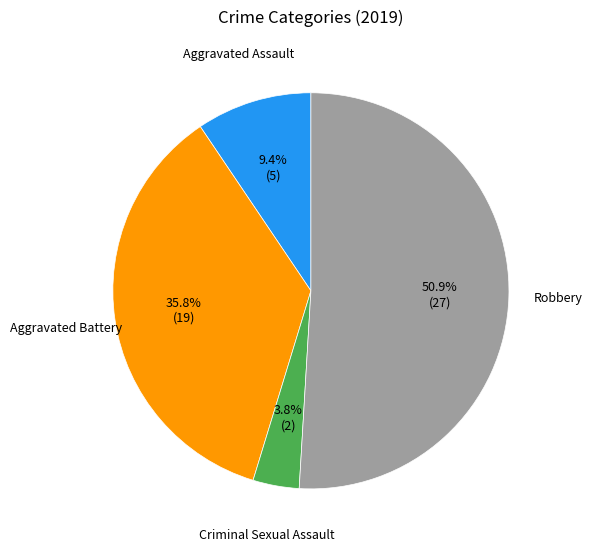

Approximately how many times larger is the value at Robbery compared to Aggravated Battery?

1.4